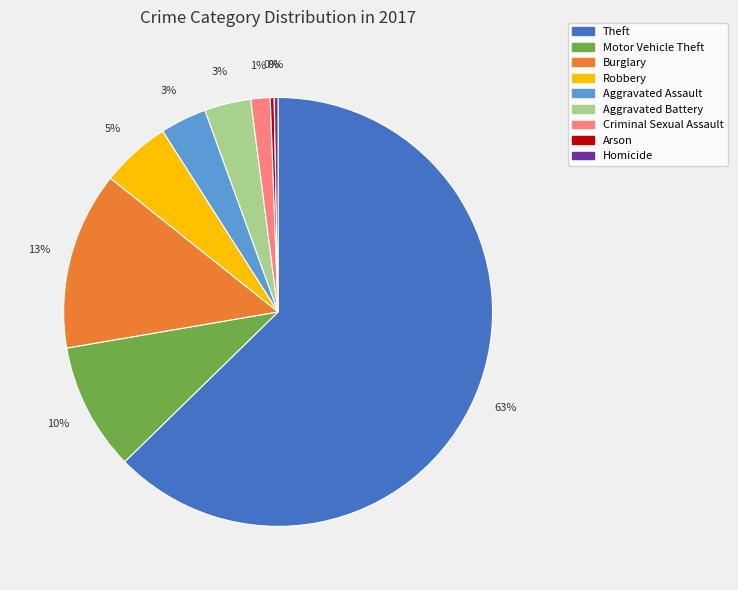

Which has a higher value, Theft or Robbery?

Theft